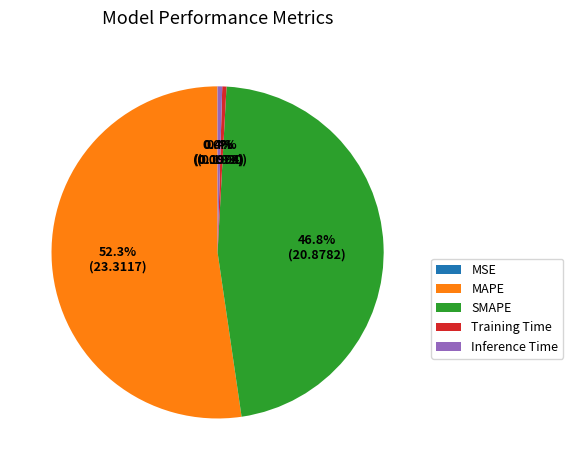

What is the majority slice?

MAPE